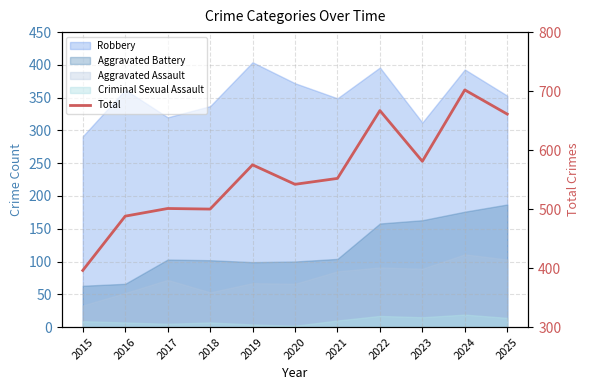

Reading left to right, list all the values displayed in this chart.

396	488	501	500	575	542	552	667	581	702	661